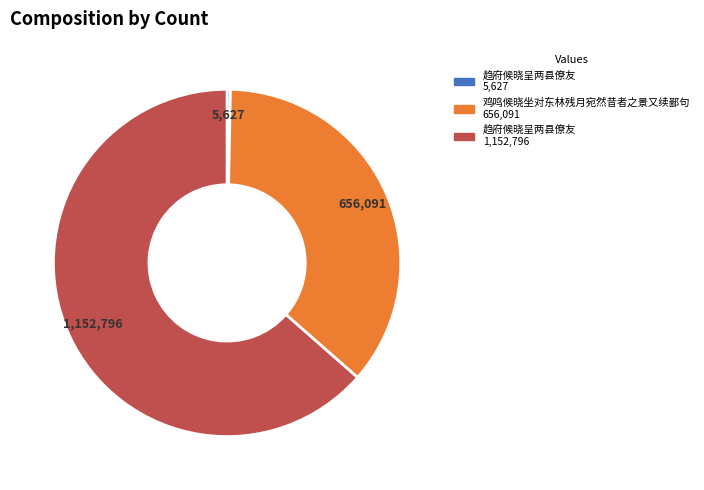

Is there a majority slice in this chart?

Yes